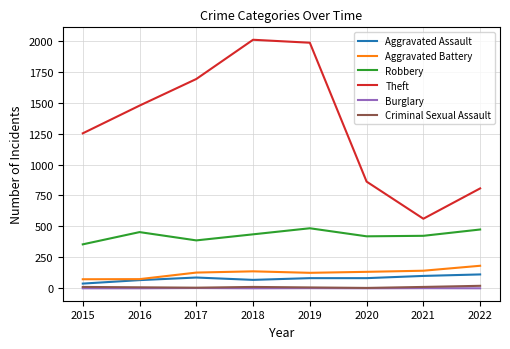

Between 2017 and 2021, which series saw the biggest shift?

Theft